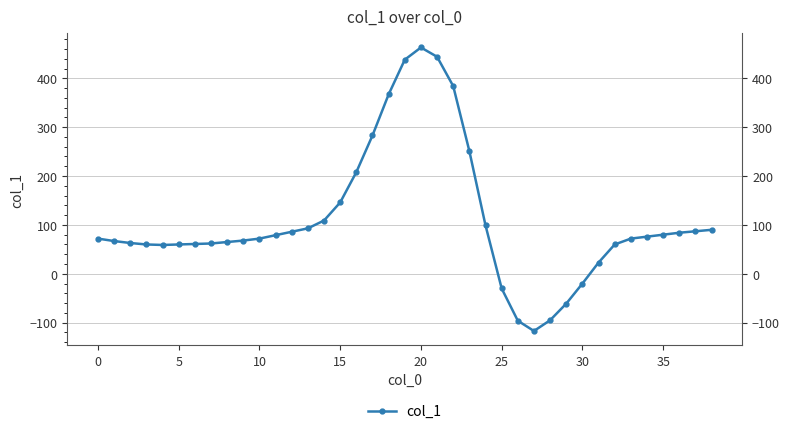

What is the label of the 20th point from the left?

19